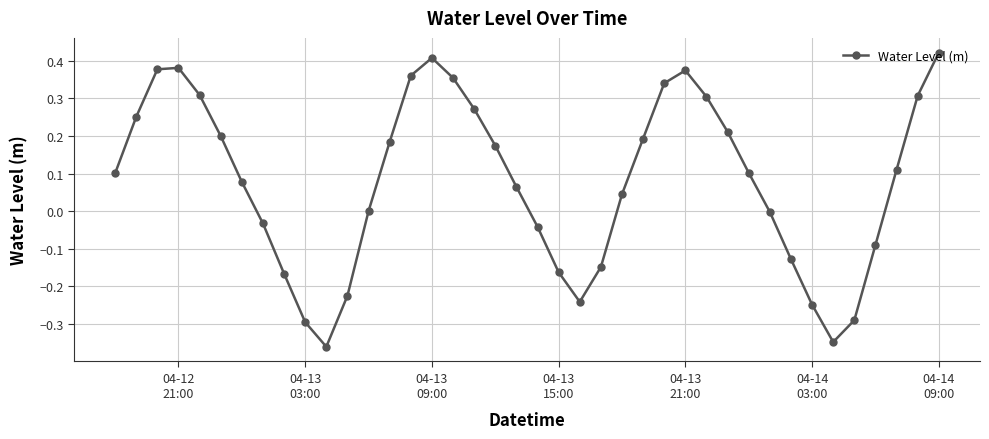

What is the sum of all values?

3.1